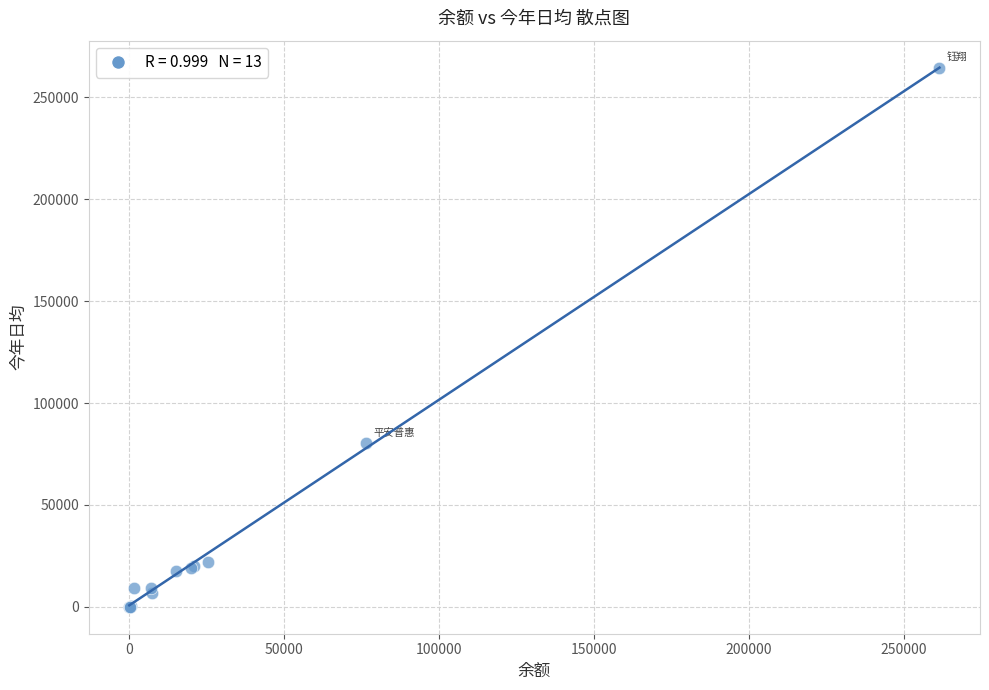

What Y value in the scatter plot is closest to 132256?

80330.5